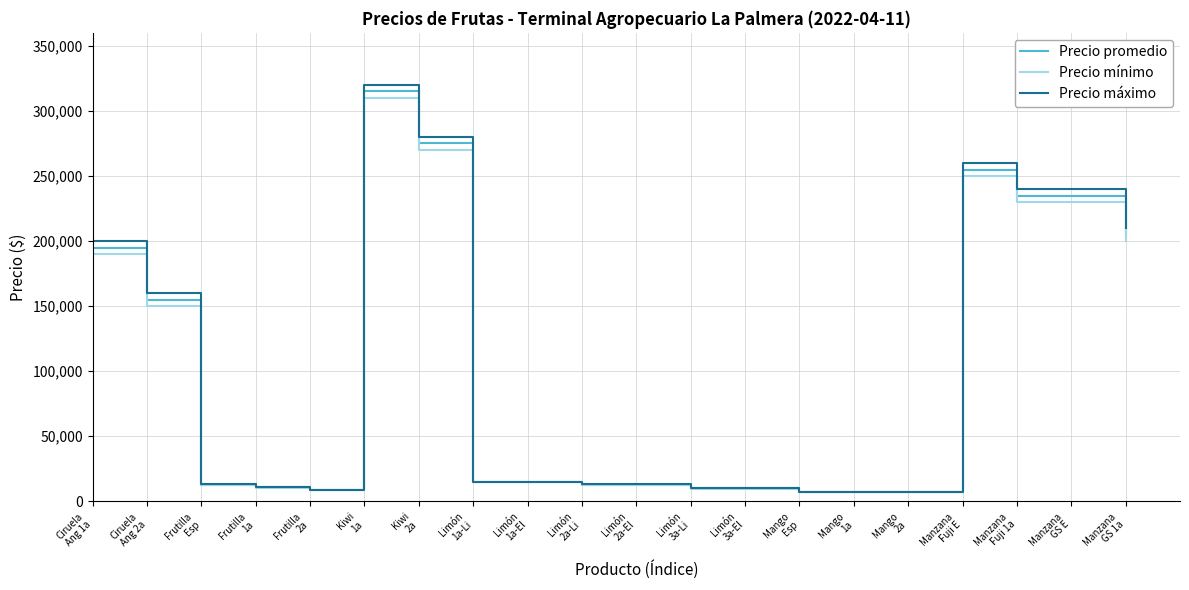

What is the total value across all series at Mango
1a?

21750